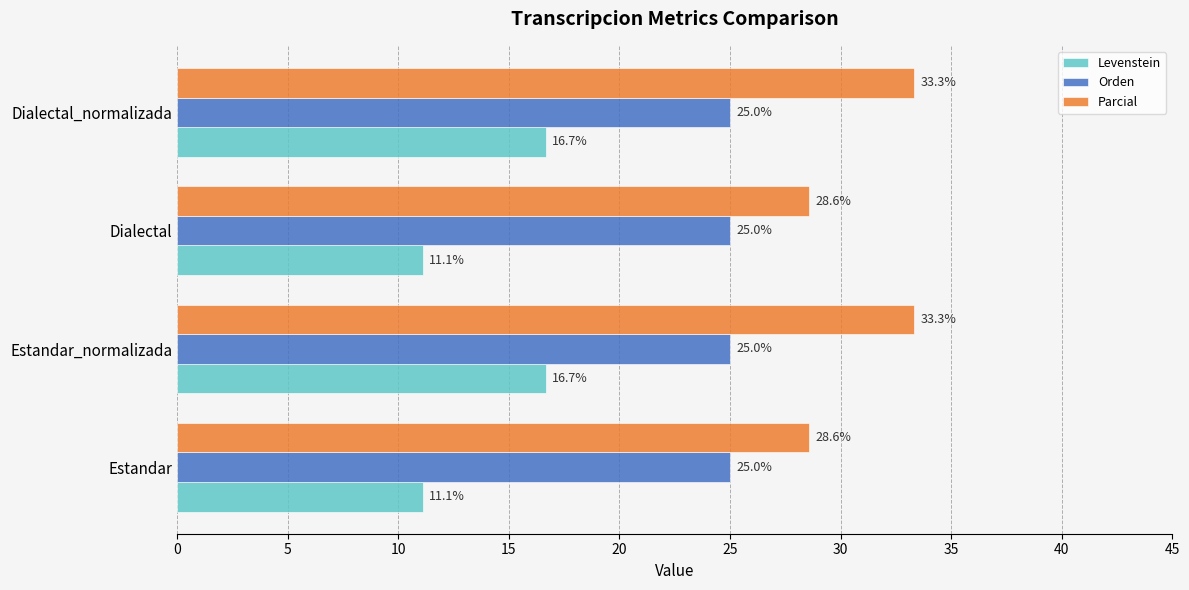

At how many categories does at least one series exceed 22?

4